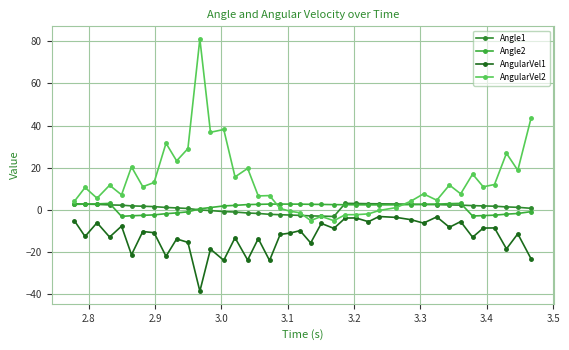

Reading left to right, what are all the values shown in this chart?

Angle1: 2.9	2.7	2.6	2.4	2.2	1.9	1.7	1.6	1.2	0.9	0.7	-0.0	-0.3	-0.8	-1.0	-1.5	-1.7	-2.1	-2.3	-2.4	-2.6	-2.8	-2.9	-3.1	3.1	3.1	2.9	2.9	2.8	2.7	2.6	2.5	2.4	2.3	2.0	1.9	1.8	1.4	1.2	0.8
Angle2: 2.6	2.8	2.9	3.1	-3.1	-2.8	-2.6	-2.4	-1.8	-1.4	-0.9	0.5	1.1	1.9	2.2	2.5	2.6	2.8	2.8	2.8	2.7	2.7	2.6	2.5	2.5	2.4	2.4	2.4	2.4	2.5	2.7	2.8	3.0	3.1	-2.9	-2.7	-2.5	-2.0	-1.7	-0.8
AngularVel1: -5.2	-12.6	-6.1	-12.9	-7.7	-21.3	-10.2	-10.8	-22.0	-13.8	-15.4	-38.5	-18.6	-23.9	-13.2	-23.7	-13.6	-24.0	-11.6	-11.0	-9.8	-15.6	-6.4	-8.8	-3.9	-3.8	-5.6	-3.1	-3.5	-4.6	-6.2	-3.3	-8.2	-5.5	-12.9	-8.6	-8.5	-18.5	-11.3	-23.1
AngularVel2: 4.1	10.6	5.5	11.7	7.2	20.4	11.0	13.0	31.6	23.2	29.1	81.1	36.8	38.1	15.7	19.7	6.6	6.8	0.7	-0.6	-1.4	-5.0	-3.1	-5.1	-2.3	-2.2	-1.9	-0.3	1.1	4.2	7.6	4.6	11.8	7.6	17.0	11.0	12.1	26.9	18.8	43.4